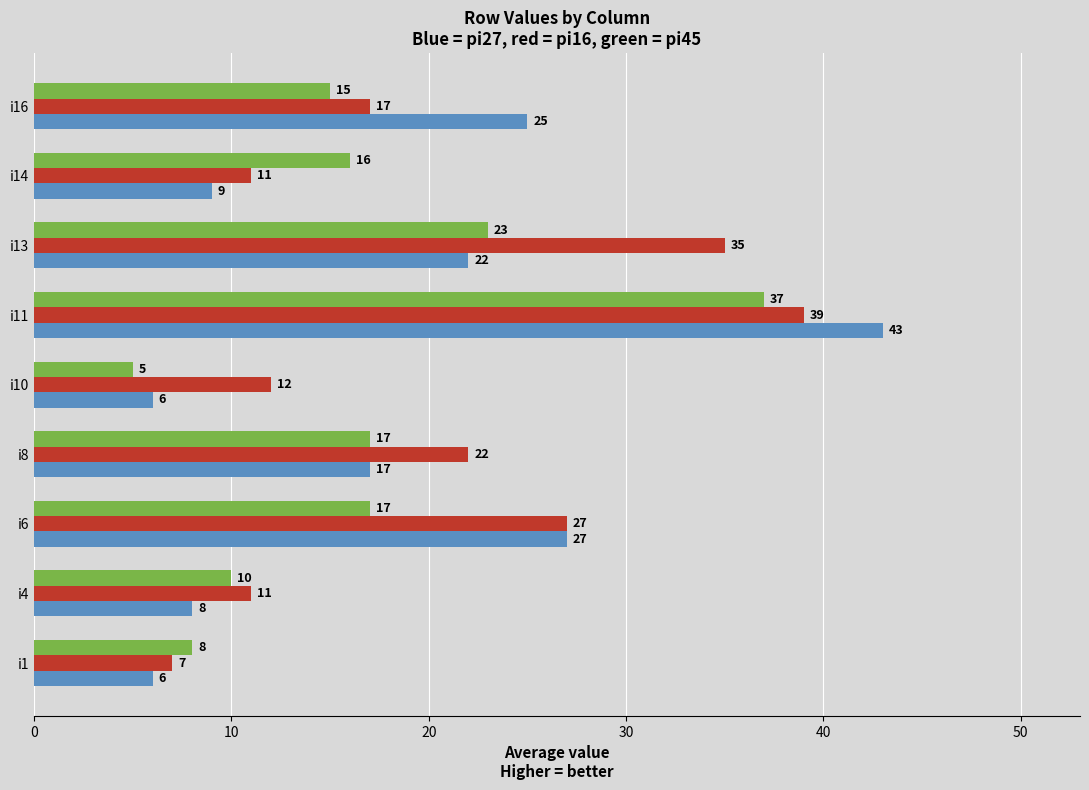

Which category has the lowest value across all series?

i10